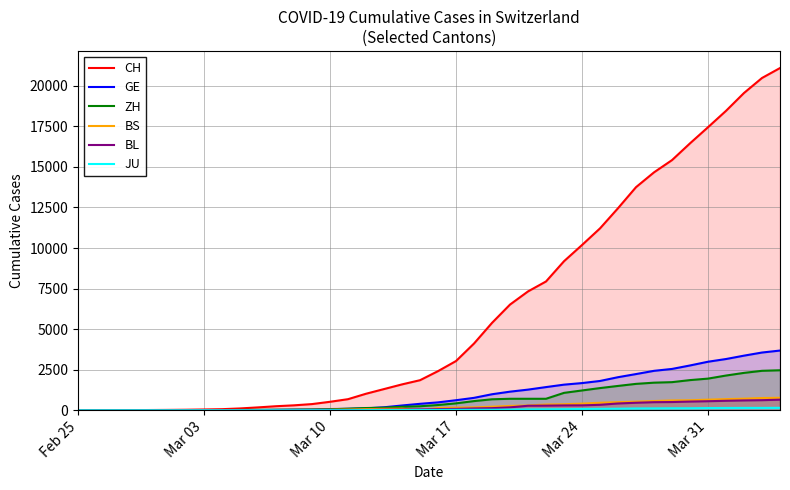

True or false: CH and GE cross at least once.

False